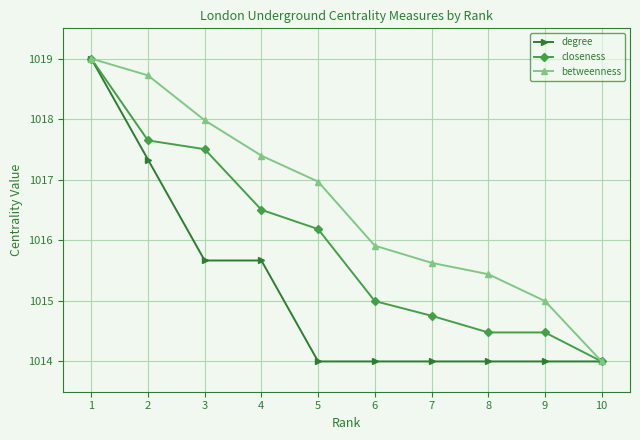

What is the sum of the betweenness values at 7 and 8?

2031.1